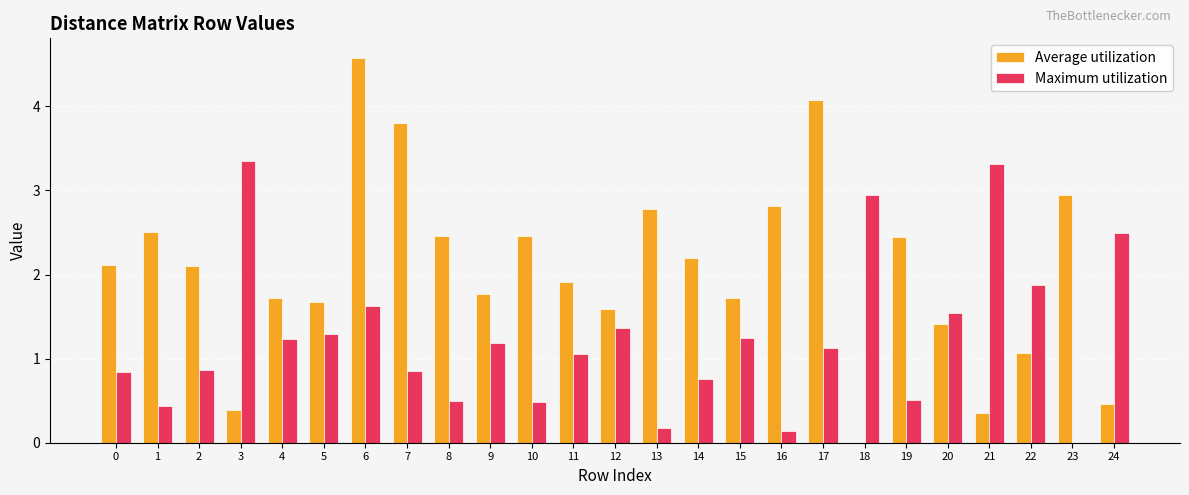

Which series has the largest total across all categories?

Average utilization